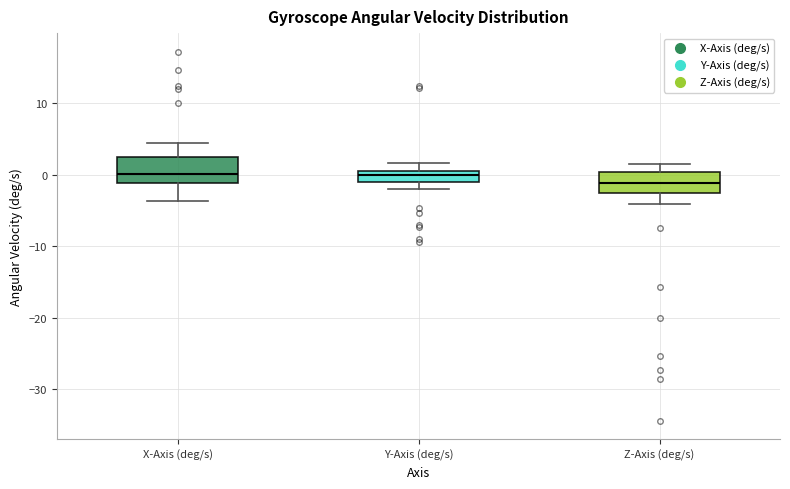

Reading left to right, transcribe this box plot: for each box, give where its median line is, the range the box spans, and where its two whiskers end, as read against the y-axis. The values are not printed on the chart, so give them approximately, as read against the axis.

X-Axis (deg/s): median 0, box -1 to 2, whiskers -4 to 5
Y-Axis (deg/s): median 0, box -1 to 1, whiskers -2 to 2
Z-Axis (deg/s): median -1, box -3 to 0, whiskers -4 to 1